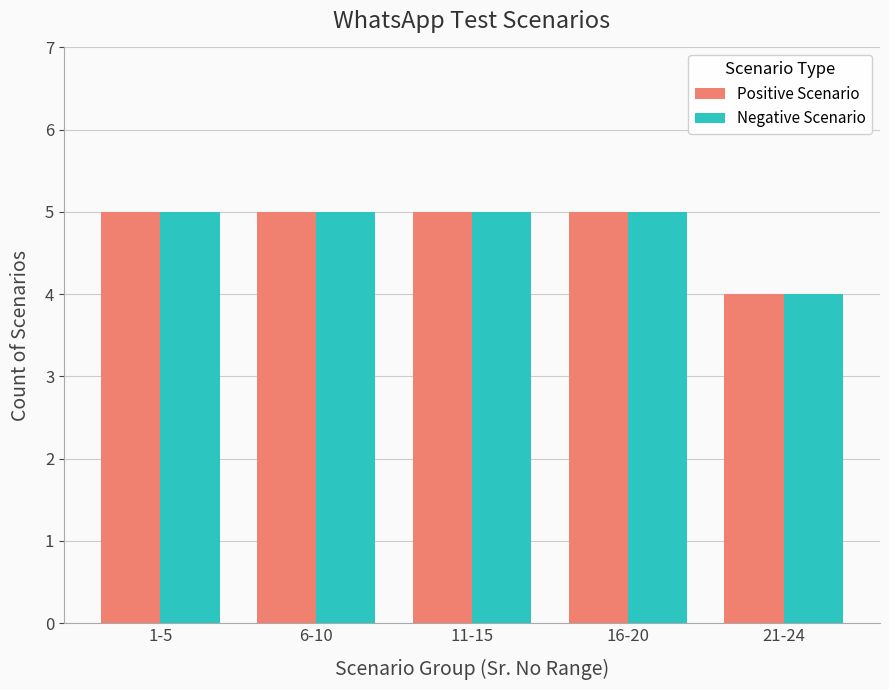

What is the label of the 2nd bar from the left?

6-10